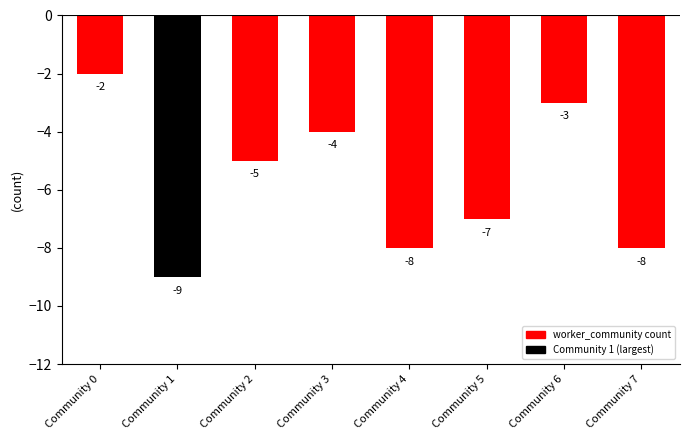

The value at Community 0 is -2. True or false?

True